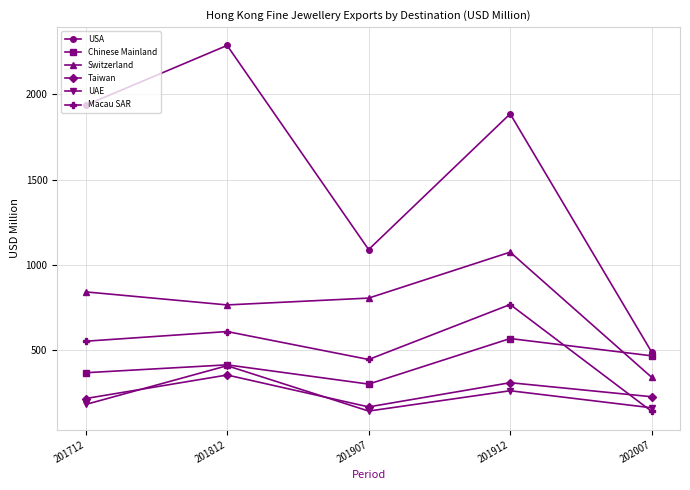

Is this an area chart (filled region under the line)?

No